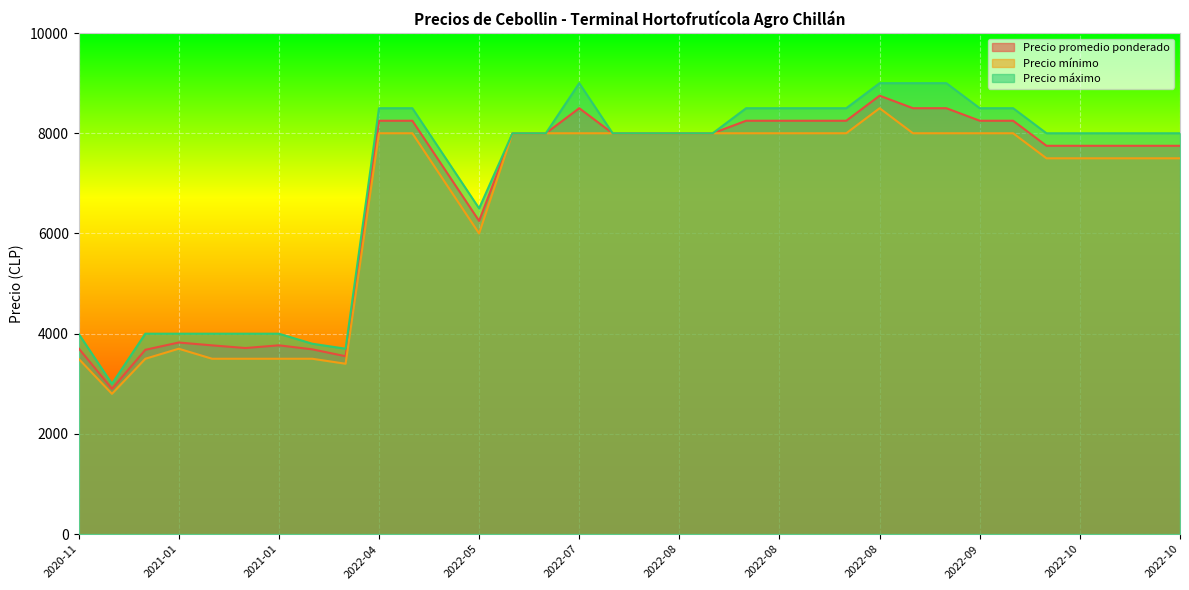

What is the value of the Precio mínimo point at the 8th from the left?

3500